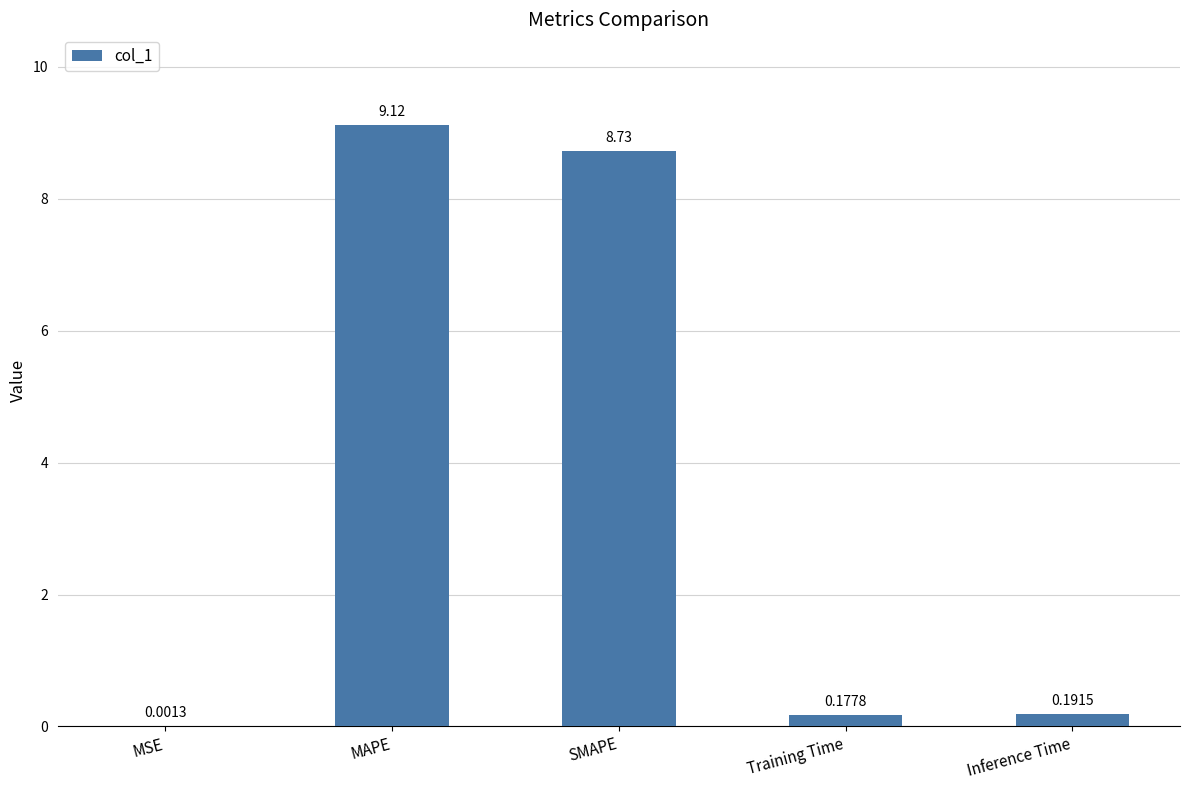

Which category has the highest value across all series?

MAPE